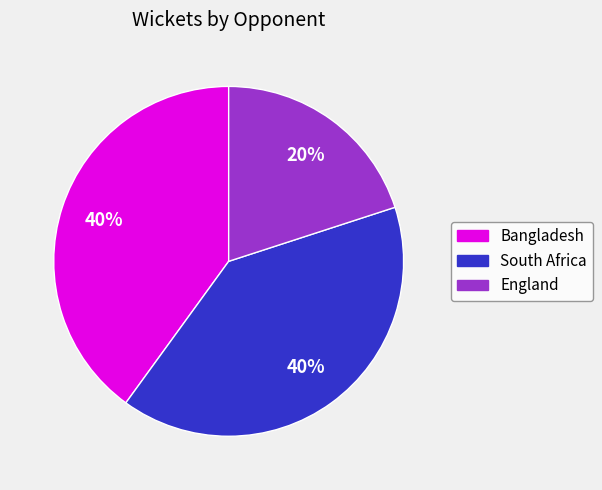

To the nearest percent, what is the difference between the largest and smallest slice percentages?

20%